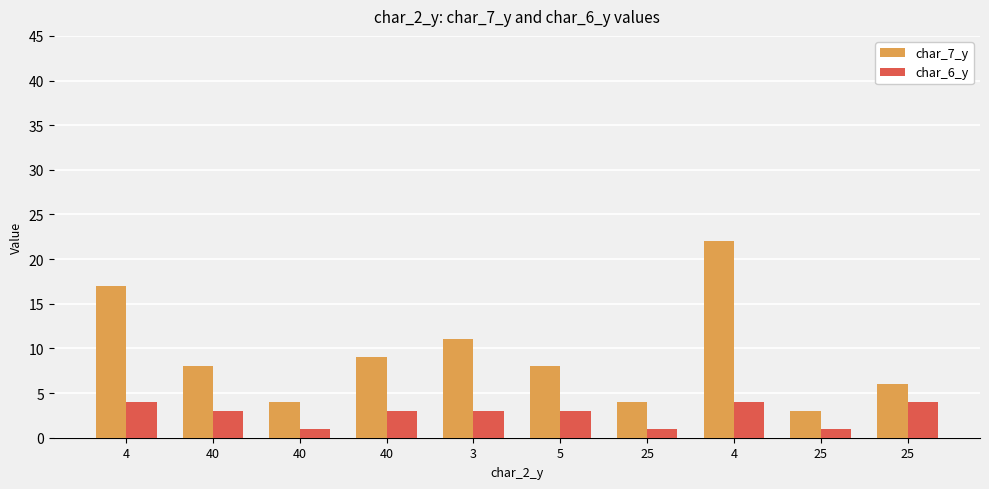

What are all the series names shown in the legend?

char_7_y, char_6_y